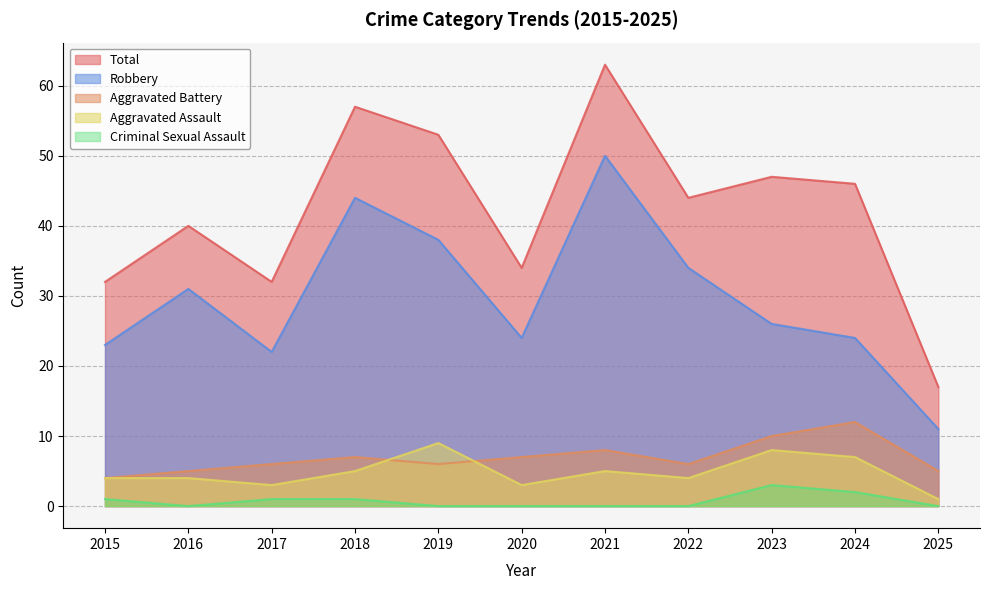

What is the sum of the Robbery values at 2019 and 2015?

61